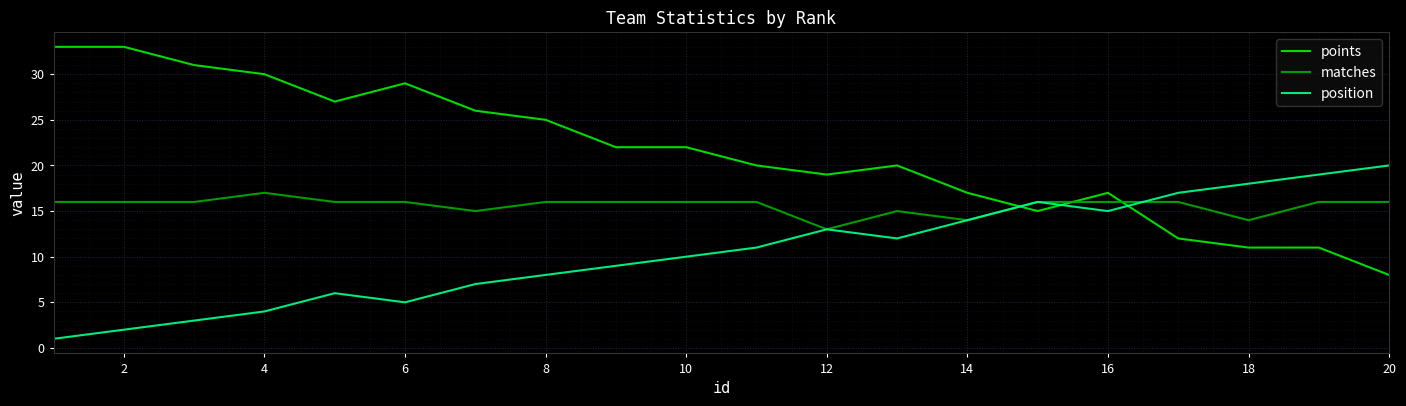

Which series has the widest spread of values?

points